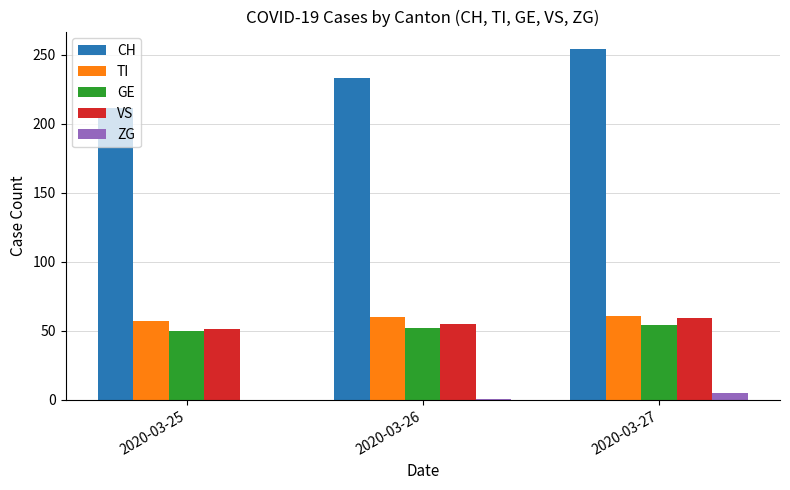

Between 2020-03-26 and 2020-03-27, which series saw the biggest shift?

CH